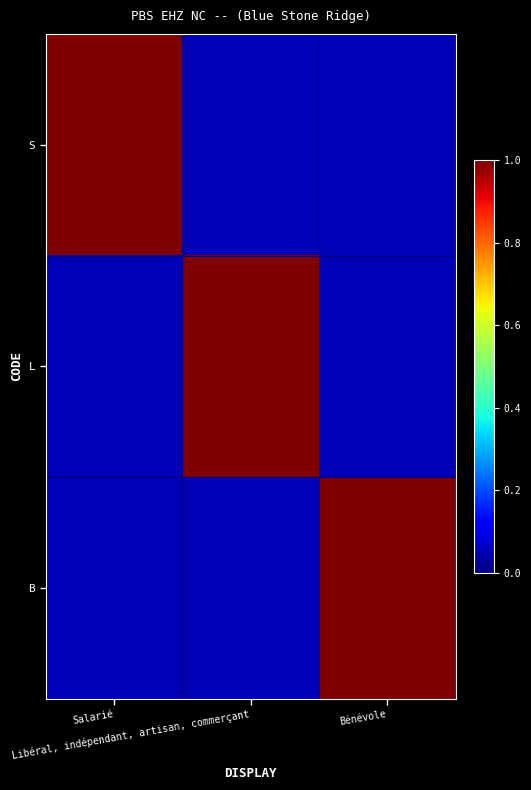

List the series in order of their peak value, lowest first.

S, L, B